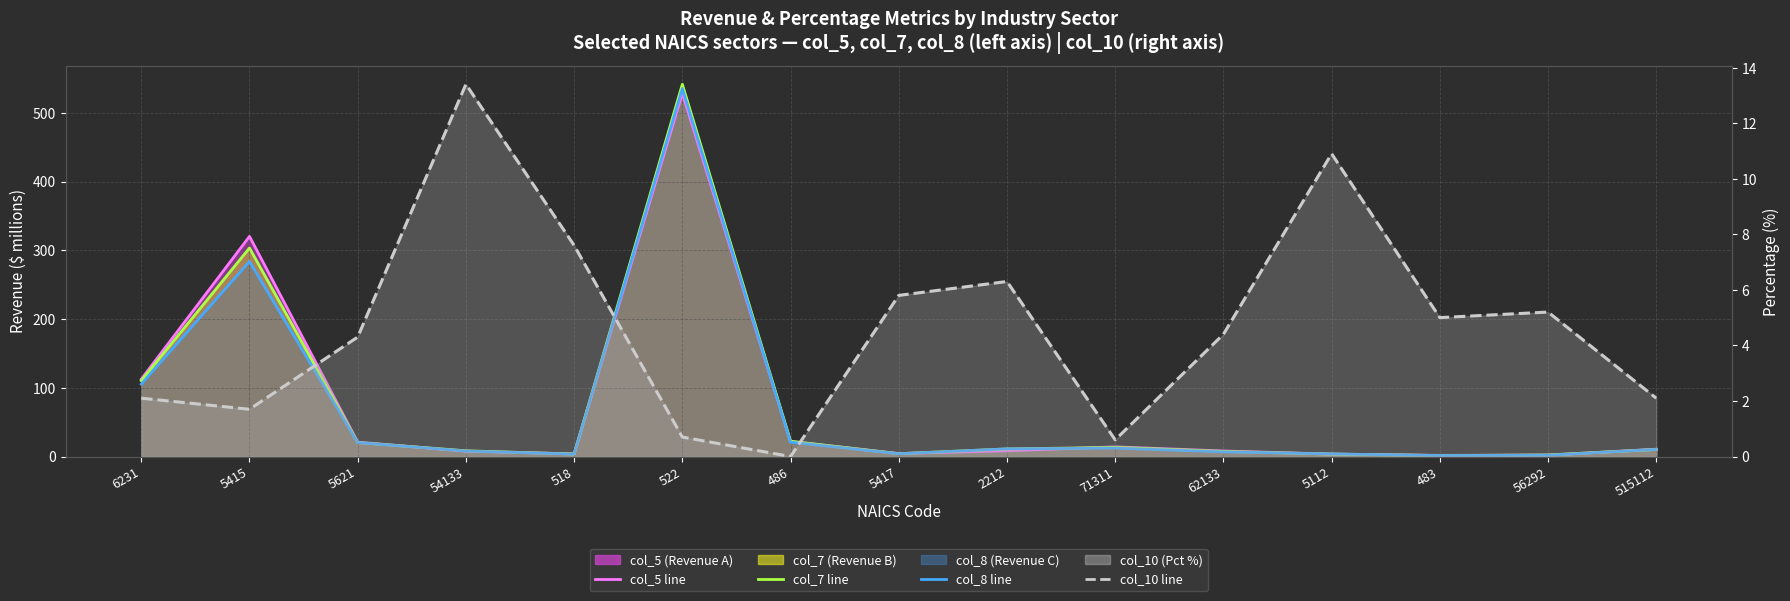

Where does the col_5 line series first go above 8?

6231